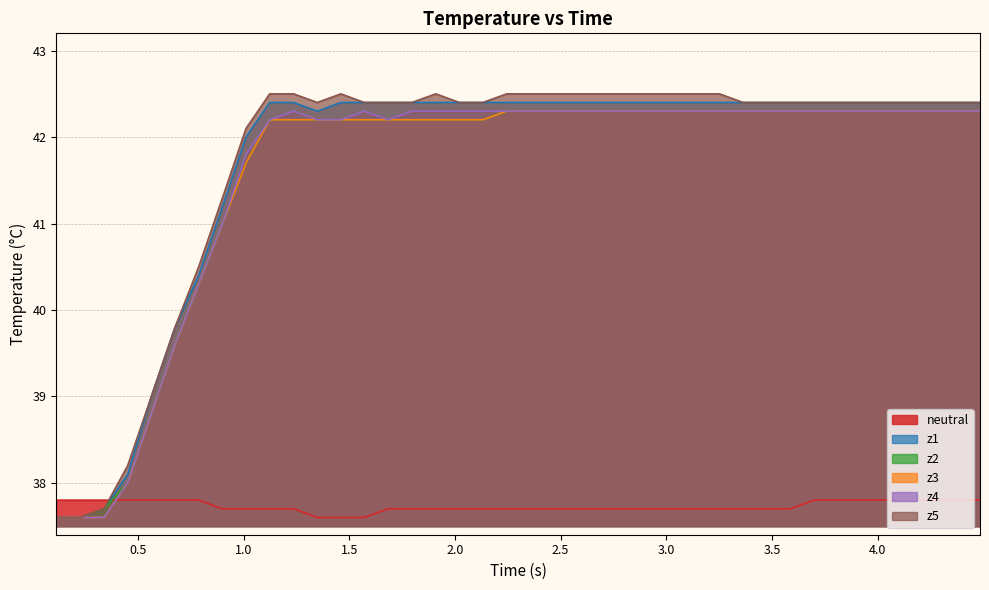

After their last crossing, which series has the higher values: neutral or z5?

z5